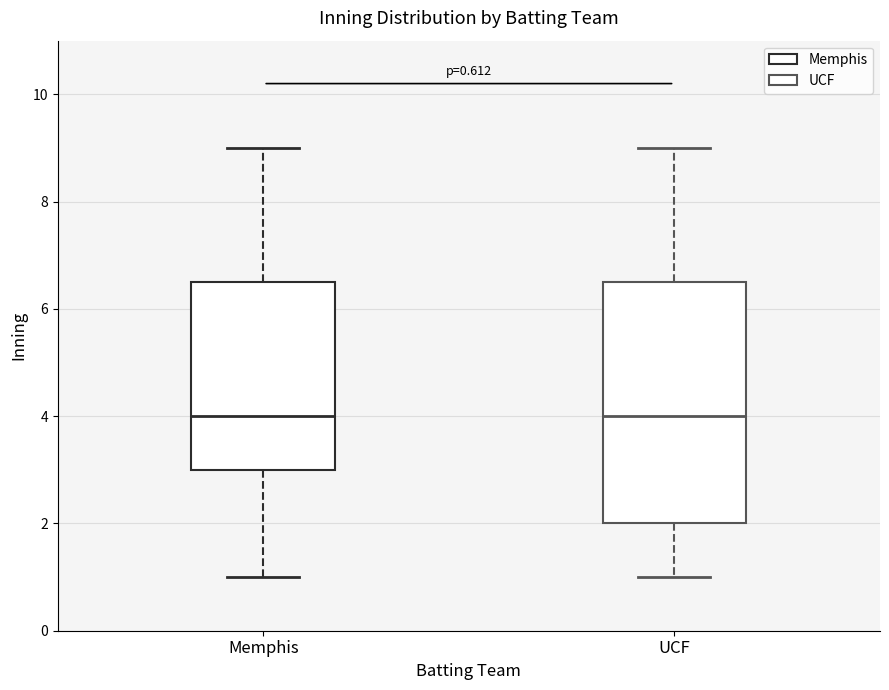

Which box is the tallest, from its lower edge to its upper edge?

UCF